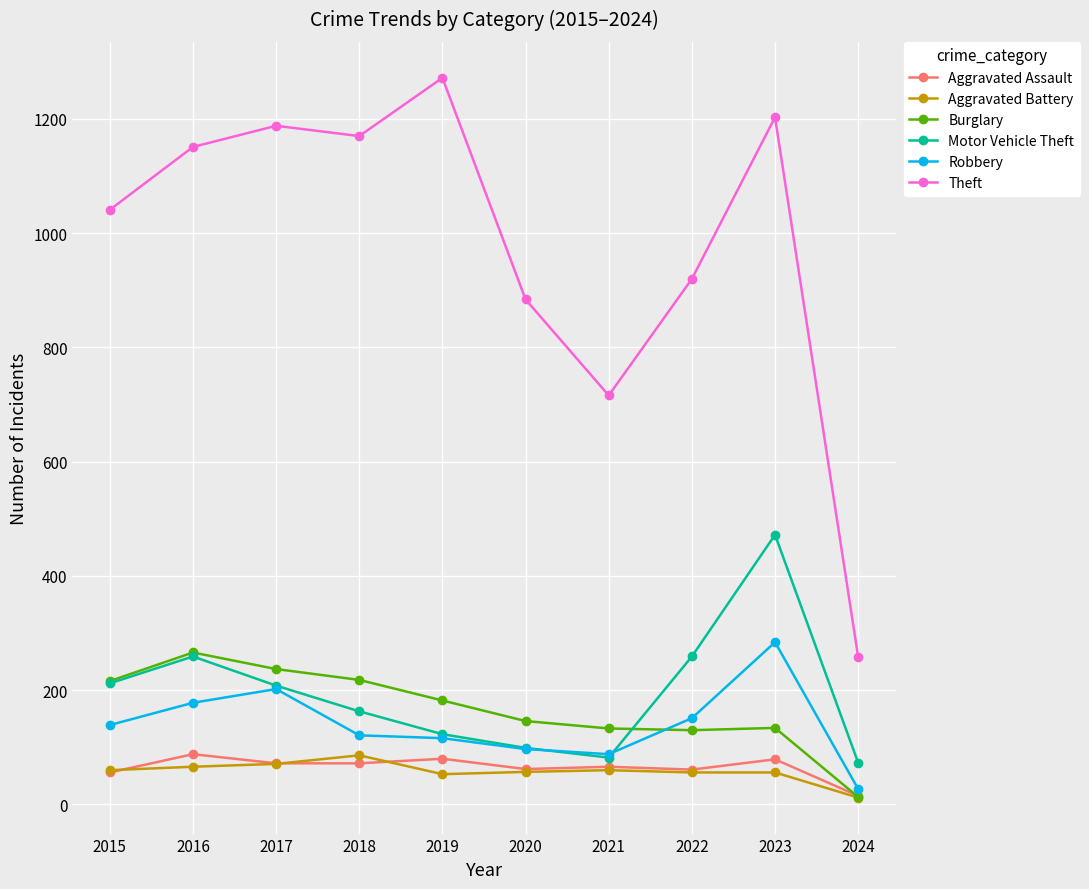

At which label does Robbery reach its minimum?

2024